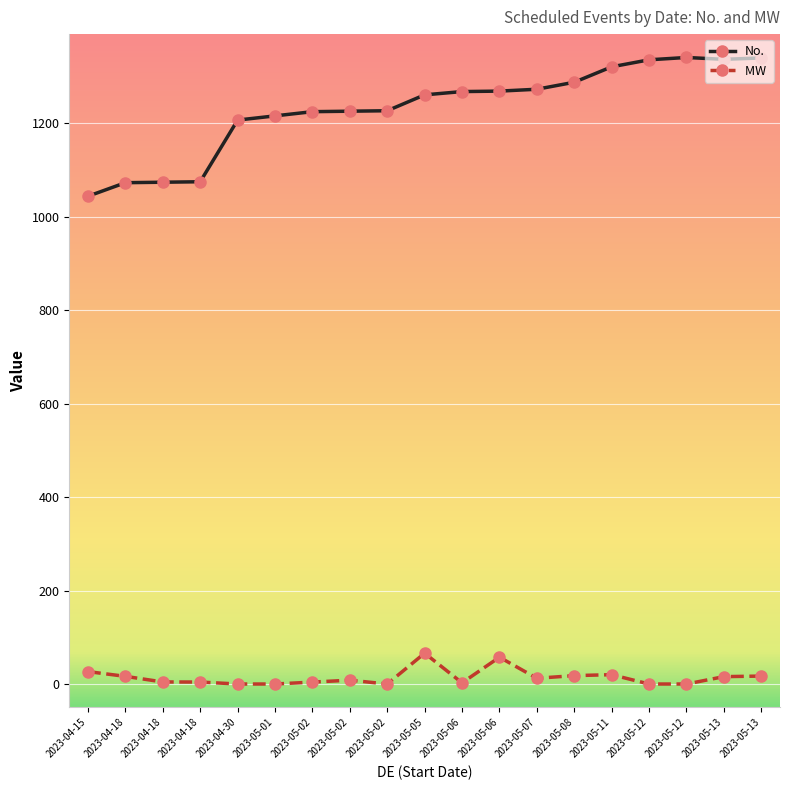

What is the label of the 4th point from the left?

2023-04-18